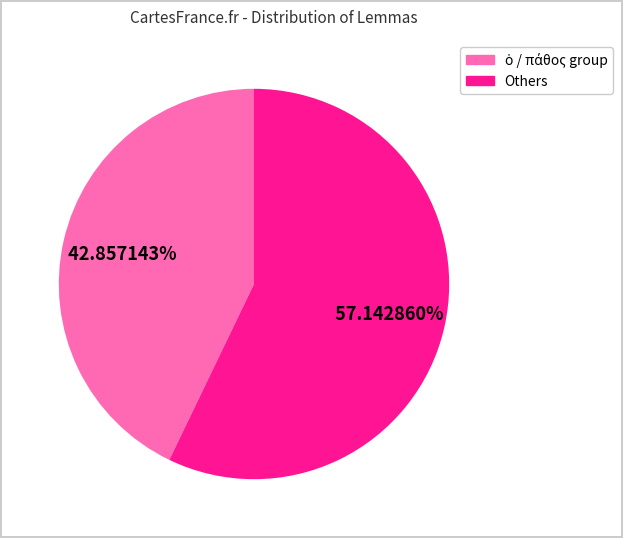

Does any single category account for the majority?

Yes